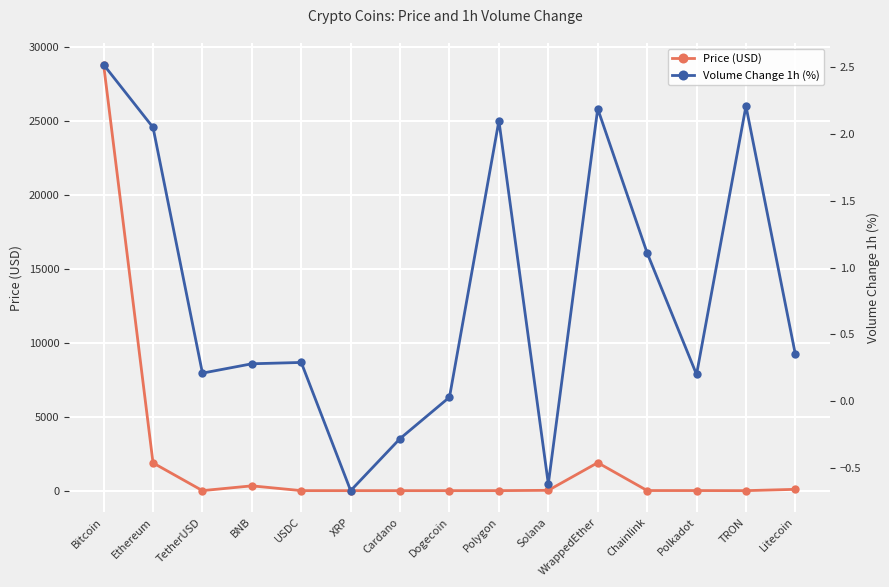

What is the smallest value displayed?

-0.7